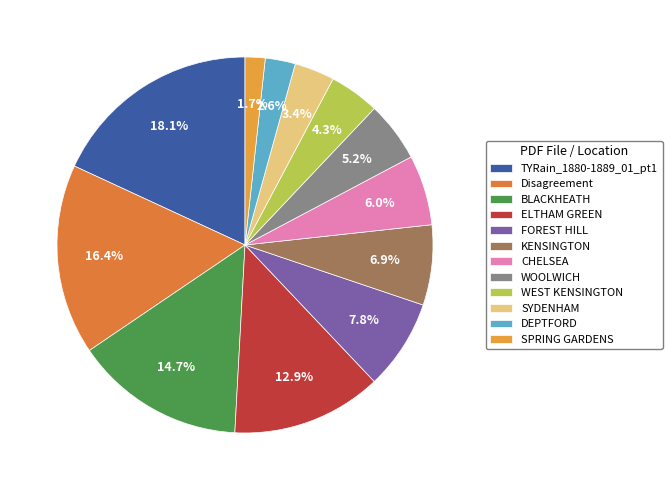

The SYDENHAM slice represents 3% of the pie. True or false?

True